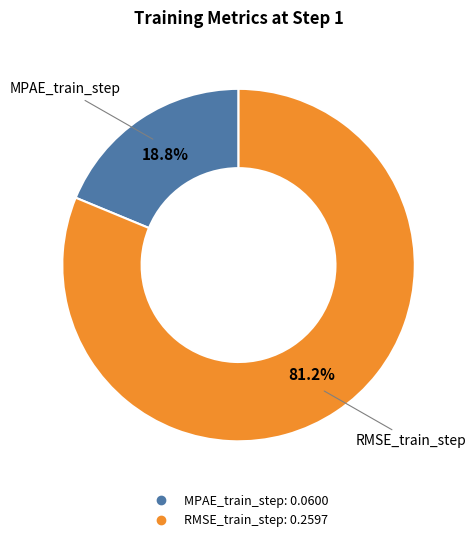

To the nearest percent, what is the difference between the largest and smallest slice percentages?

62%